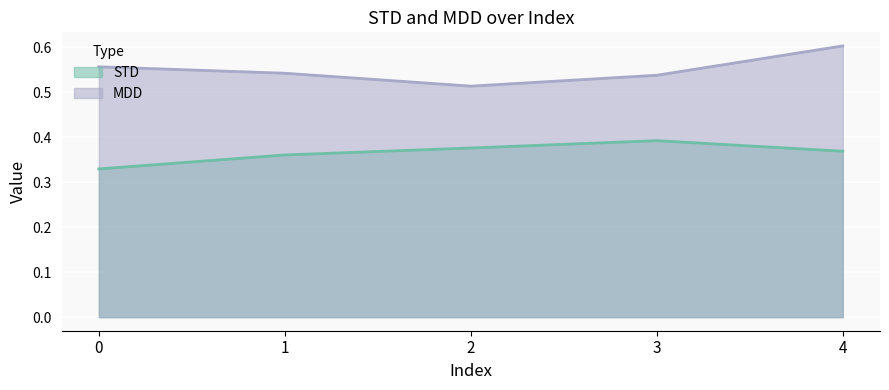

How many lines are shown in the chart?

2